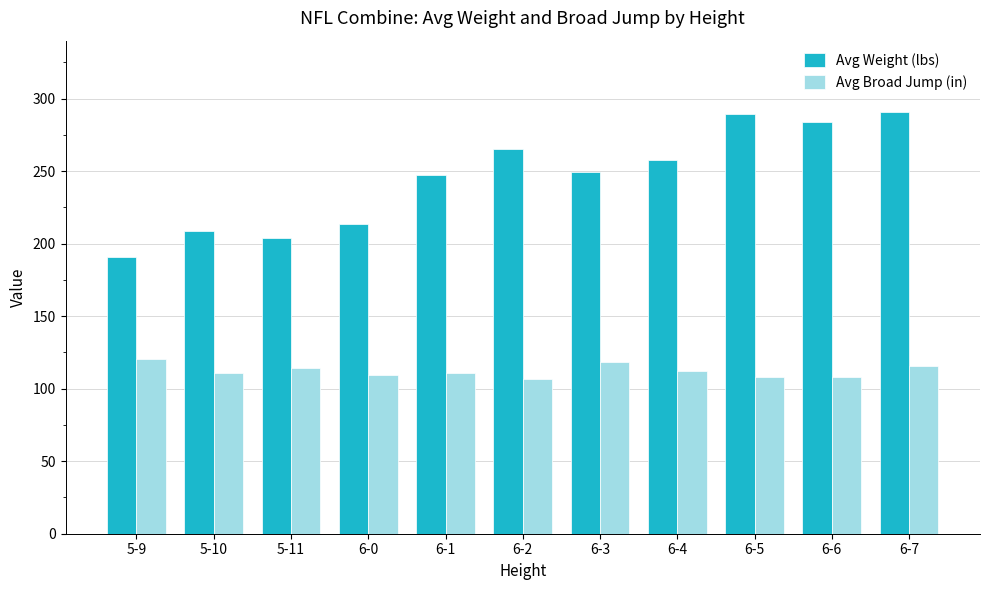

Does the chart contain stacked bars?

No